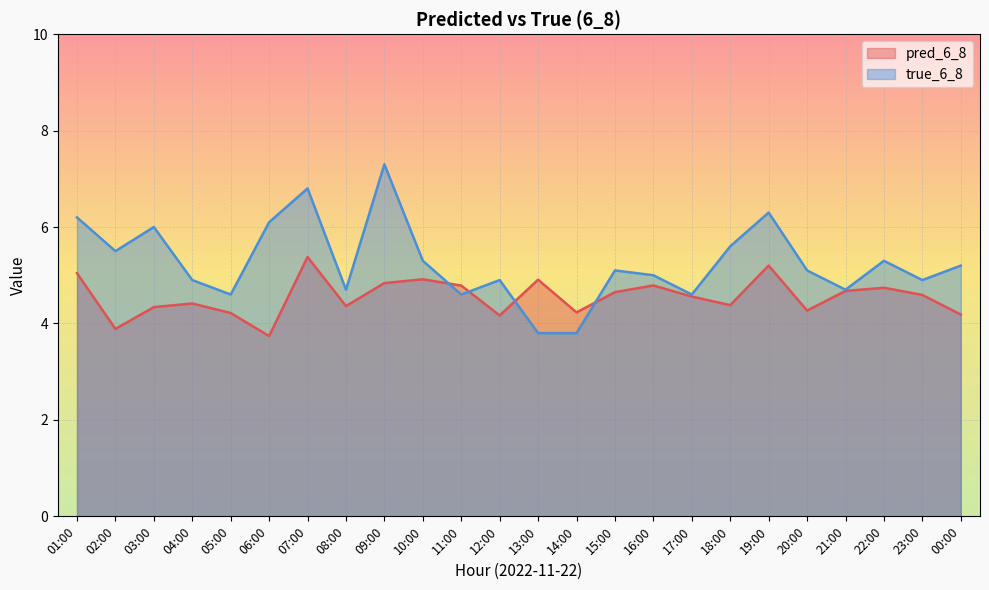

True or false: true_6_8 has a value of 4.6 at 05:00.

True